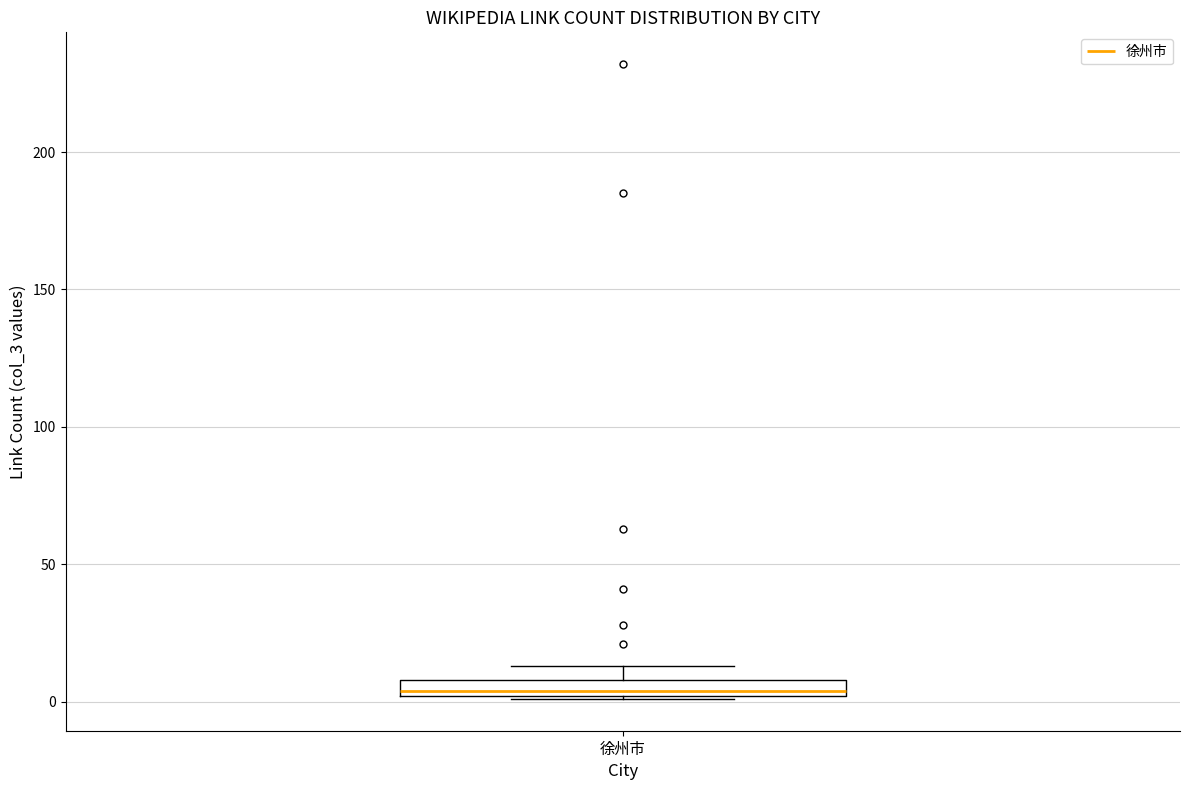

Where is the upper edge of the box for 徐州市 on the y-axis? The values are not printed on the chart, so give them approximately, as read against the axis.

10